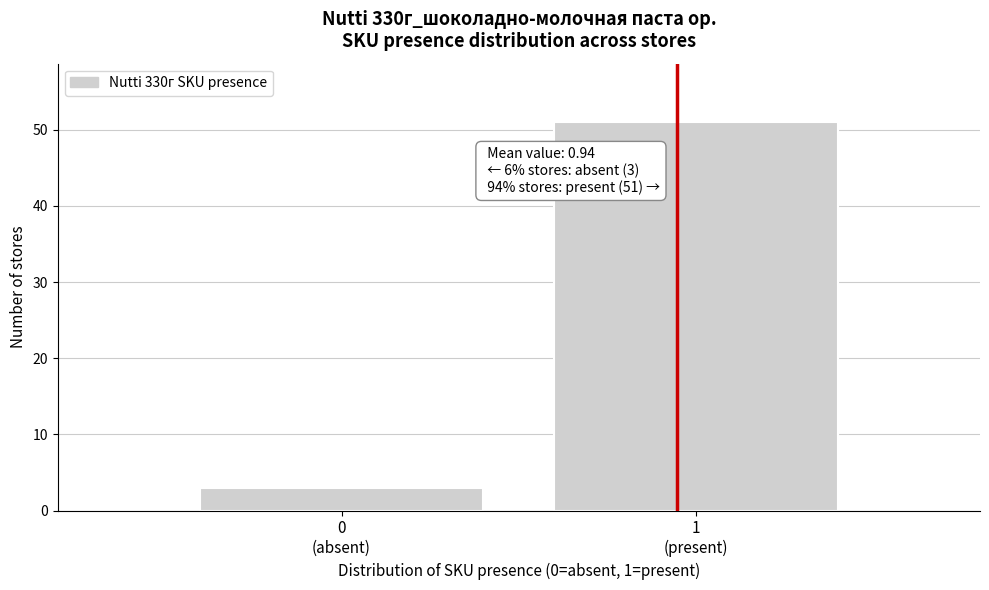

Reading left to right, transcribe all the data shown in this chart.

3	51